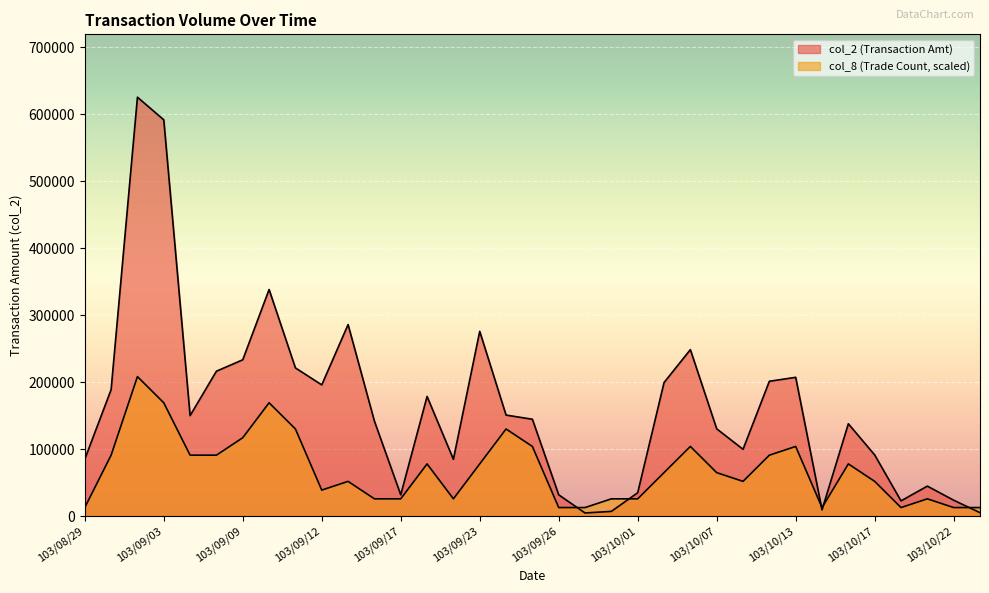

What is the value of the col_8 point at the 29th from the left?

13023.8